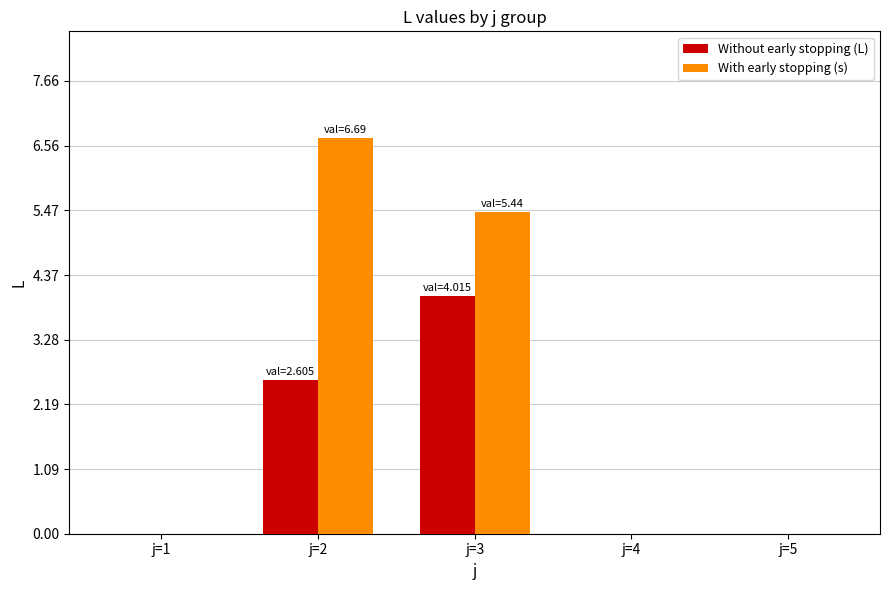

What is the sum of all Without early stopping (L) values?

6.6